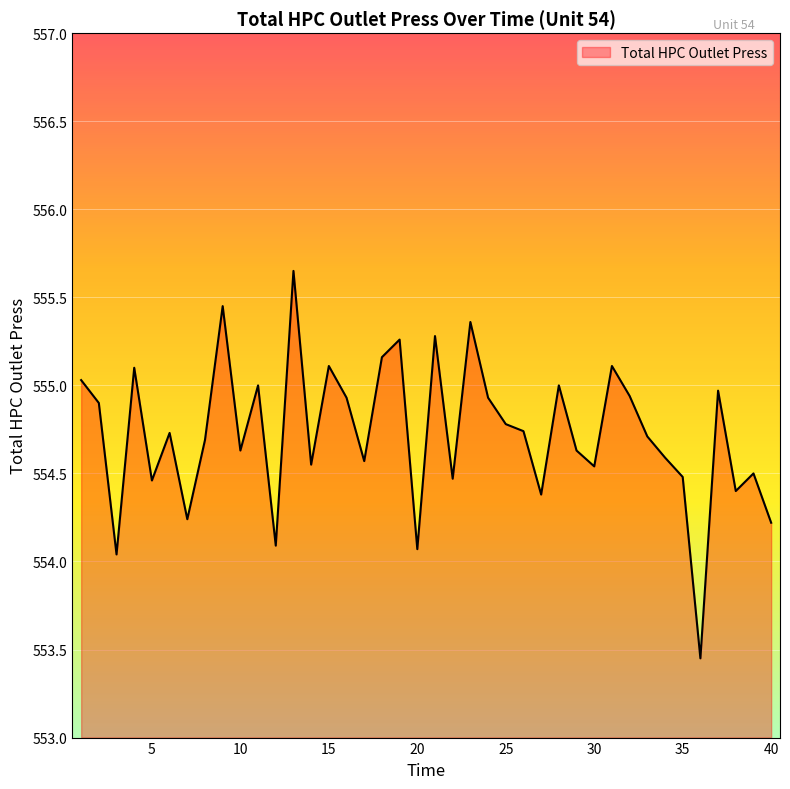

How many series are shown in this chart?

1